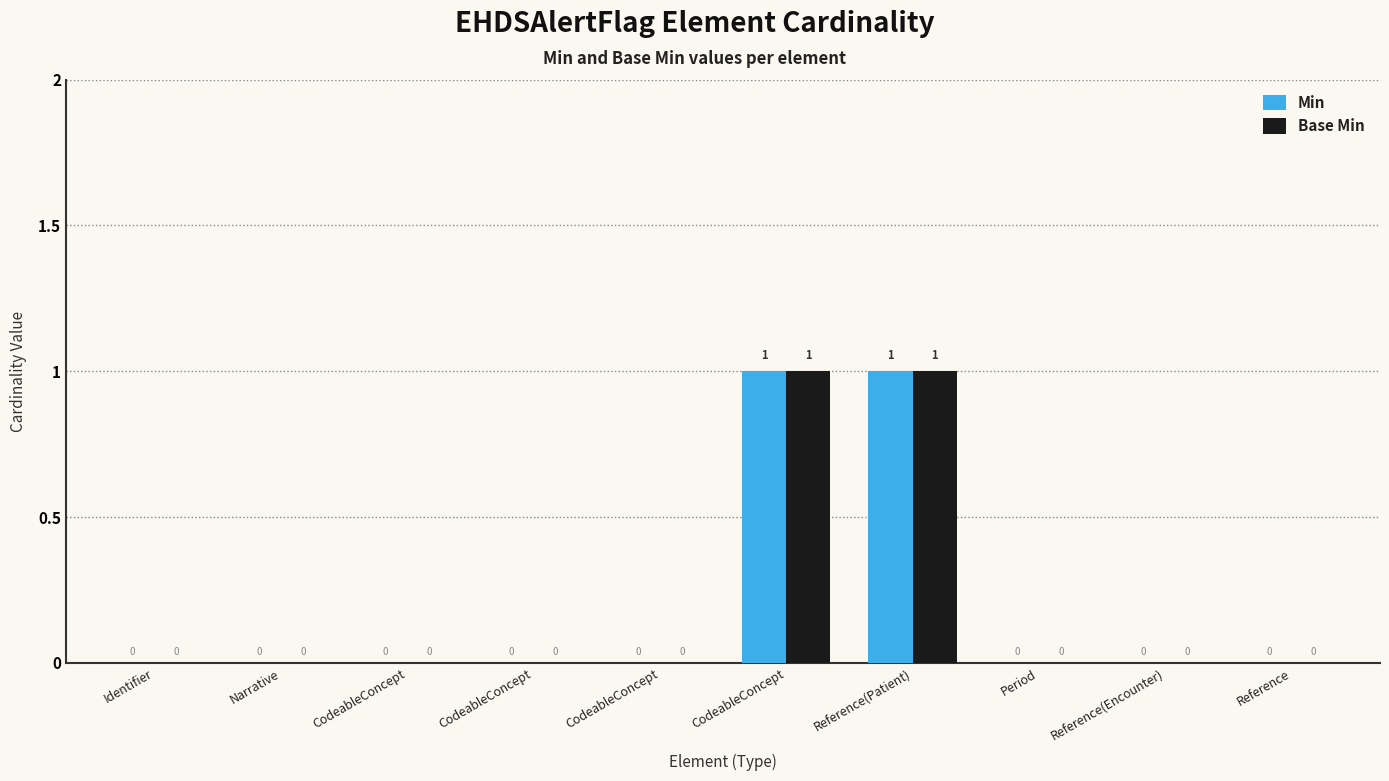

How many groups of bars are there?

10